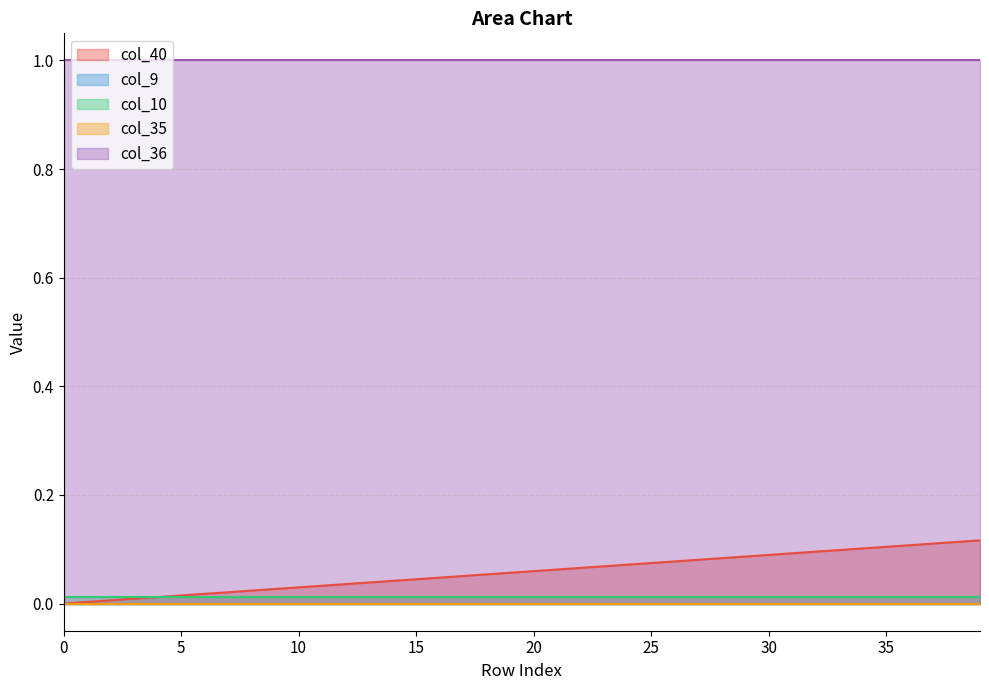

What is the value of the col_36 point at the 20th from the left?

1.0